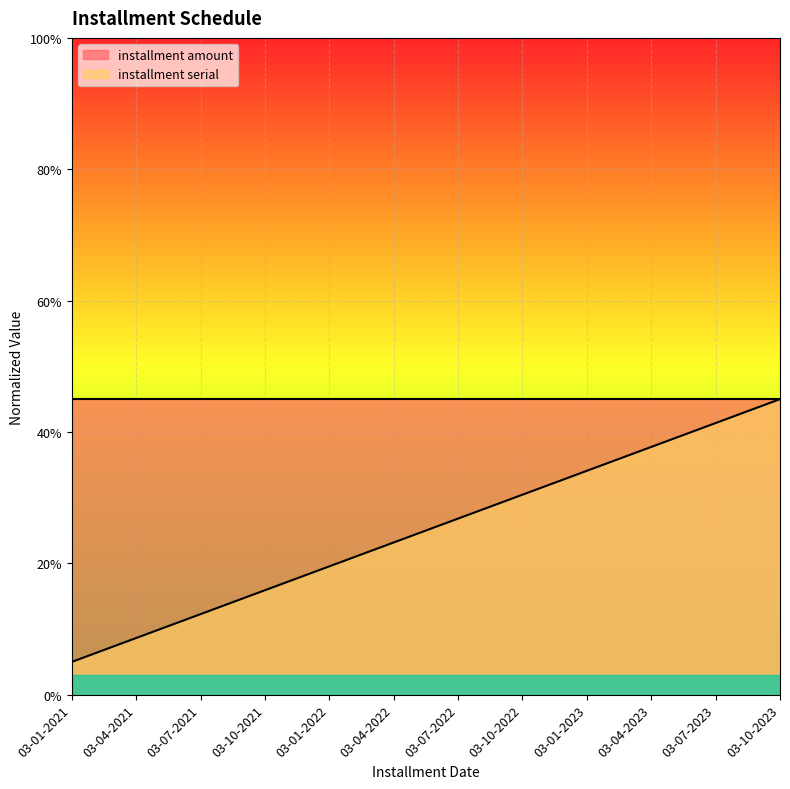

List the labels in order of value, smallest first.

03-01-2021, 03-04-2021, 03-07-2021, 03-10-2021, 03-01-2022, 03-04-2022, 03-07-2022, 03-10-2022, 03-01-2023, 03-04-2023, 03-07-2023, 03-10-2023